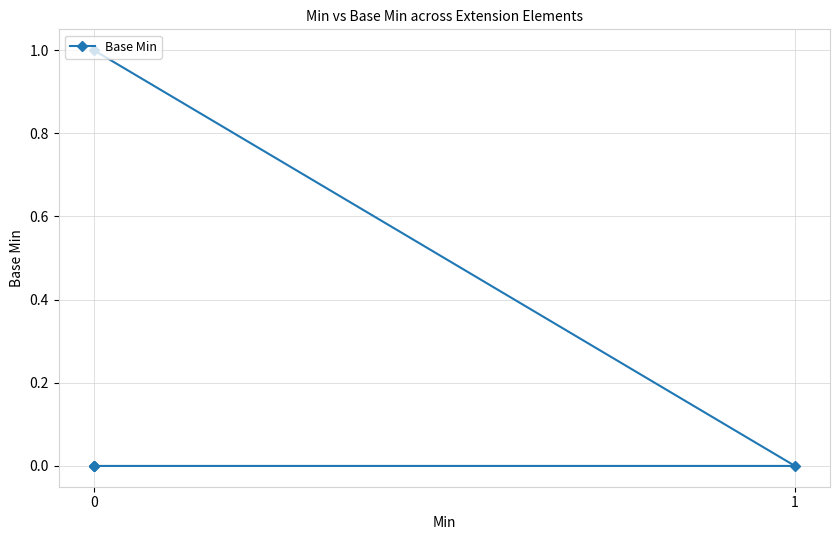

What is the maximum value shown in the chart?

1